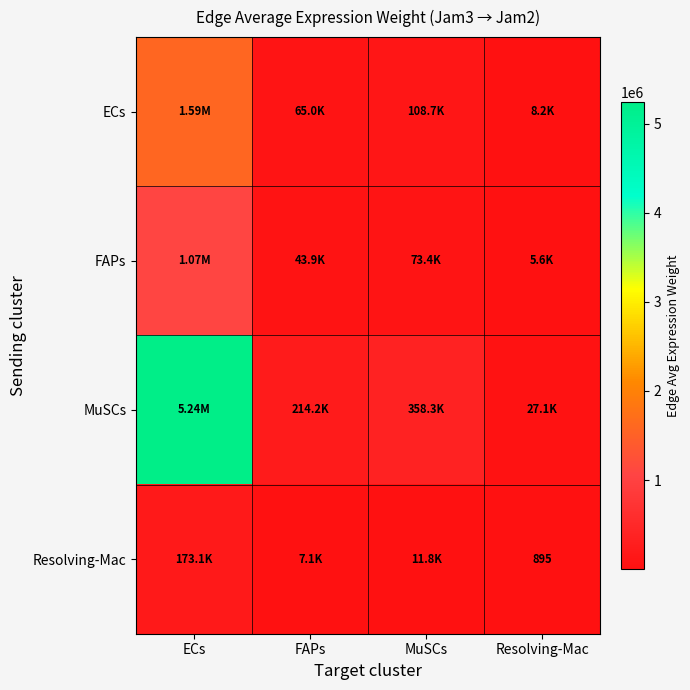

True or false: Resolving-Mac has a value of 4535.2 at FAPs.

False